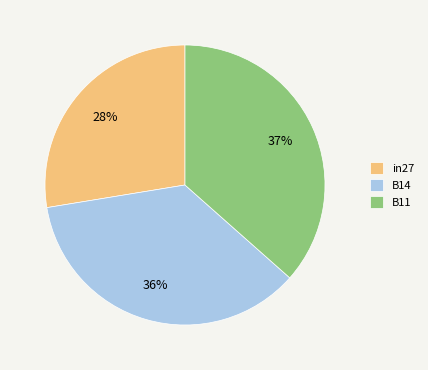

True or false: B11 accounts for 37% of the total.

True